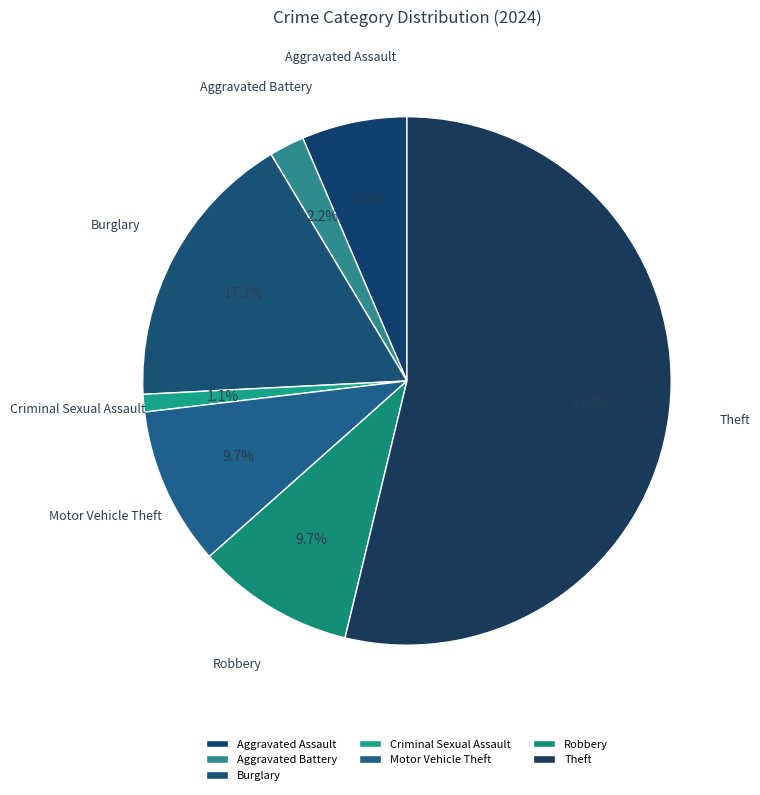

What percentage is the Theft slice, to the nearest percent?

54%